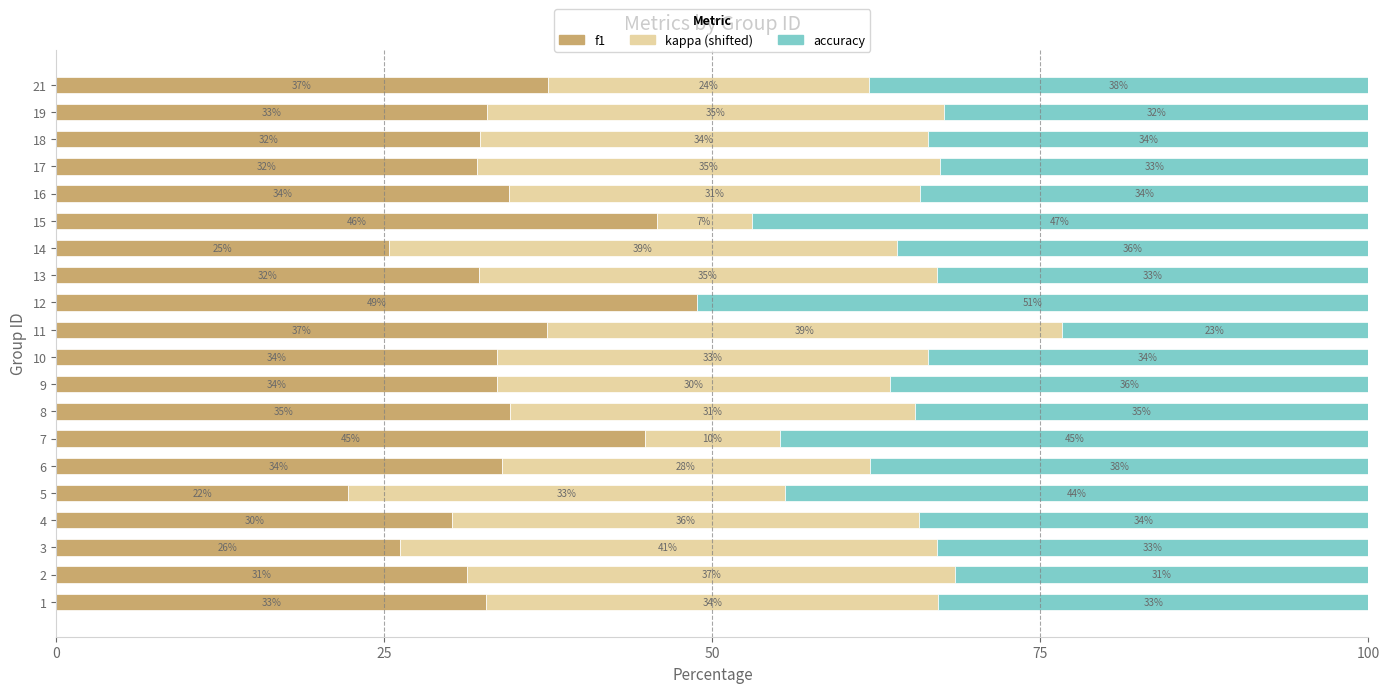

What is the total value across all series at 19?

100.0